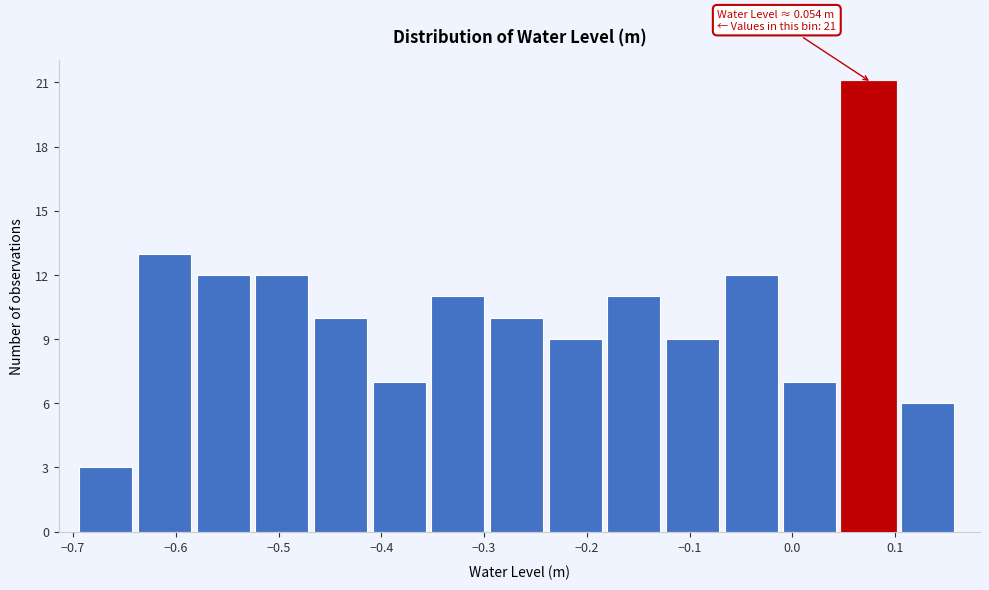

Which range on the x-axis has the tallest bar?

0.05 to 0.11